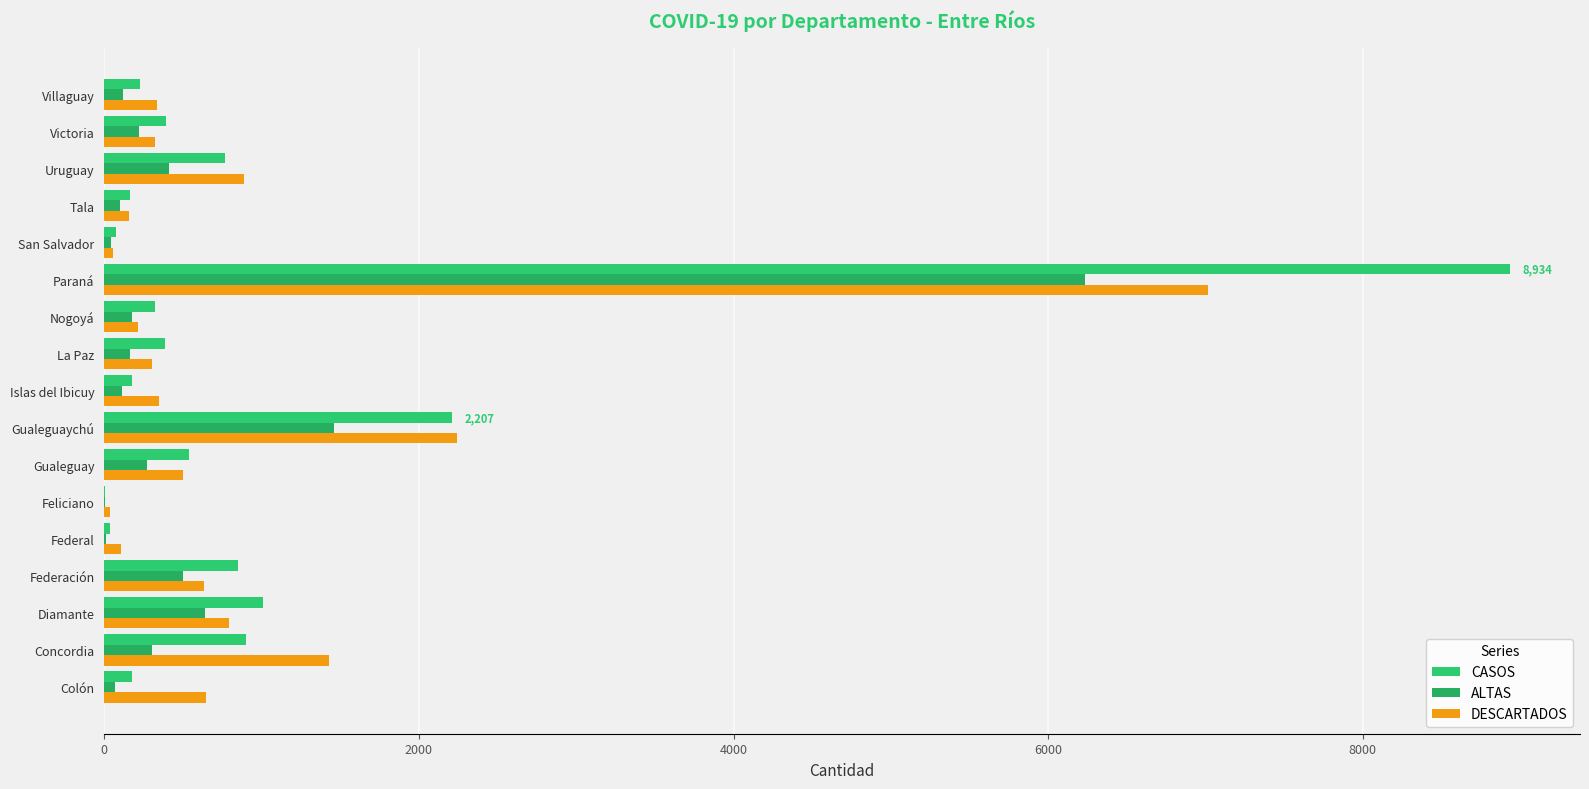

Reading left to right, transcribe all the data shown in this chart.

CASOS: 176	901	1007	849	34	7	539	2207	175	384	325	8934	74	162	768	389	229
ALTAS: 65	306	643	503	9	3	272	1461	110	160	173	6231	45	101	410	219	118
DESCARTADOS: 648	1428	791	635	106	36	498	2241	350	302	213	7013	58	154	889	321	336